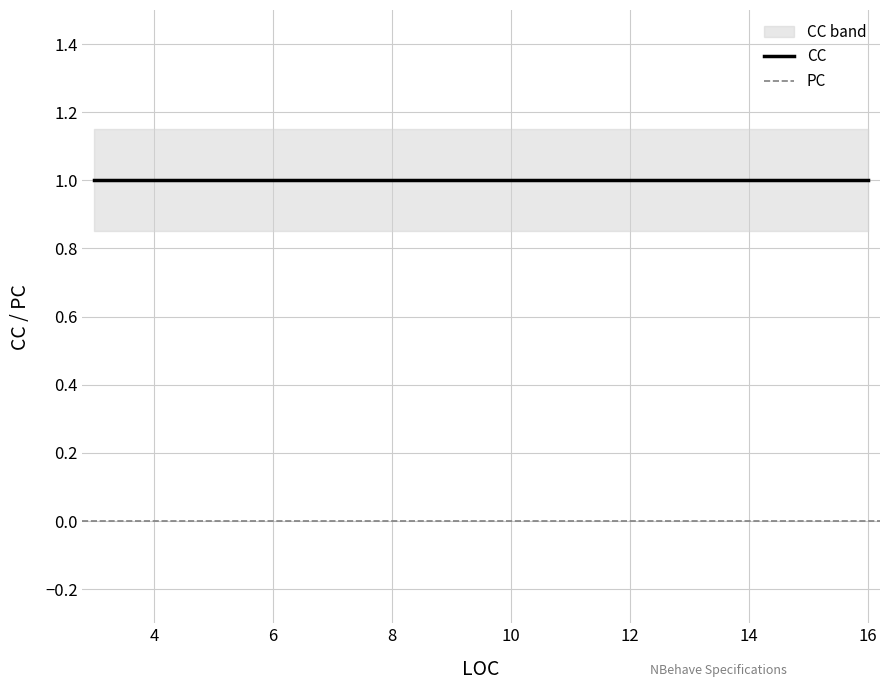

How many lines are shown in the chart?

2